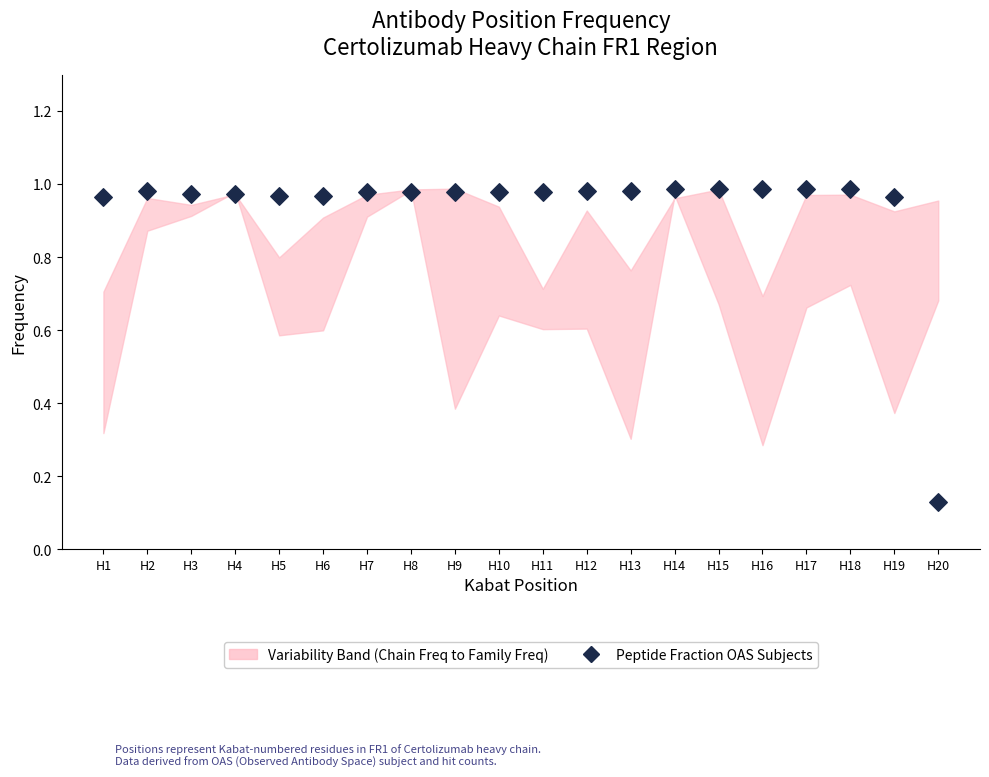

What is the range of Y values (max minus min)?

0.9